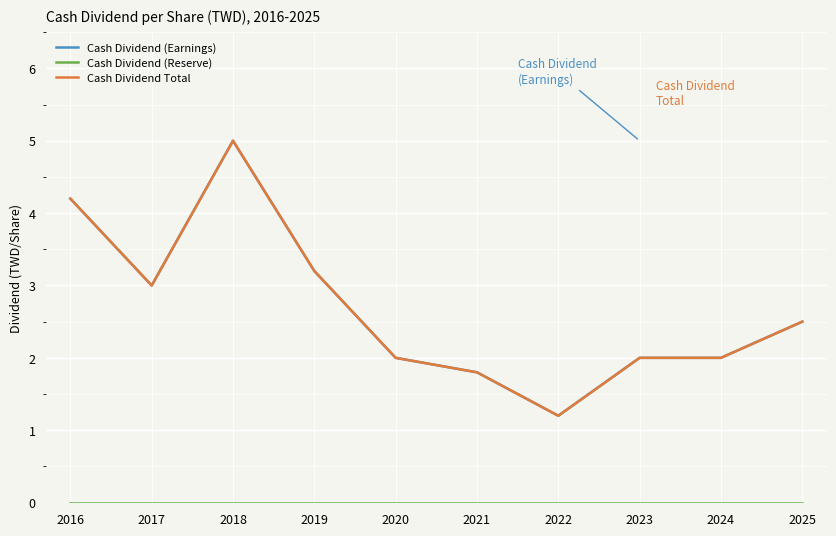

What value does the Cash Dividend (Earnings) series have at 2017?

3.0